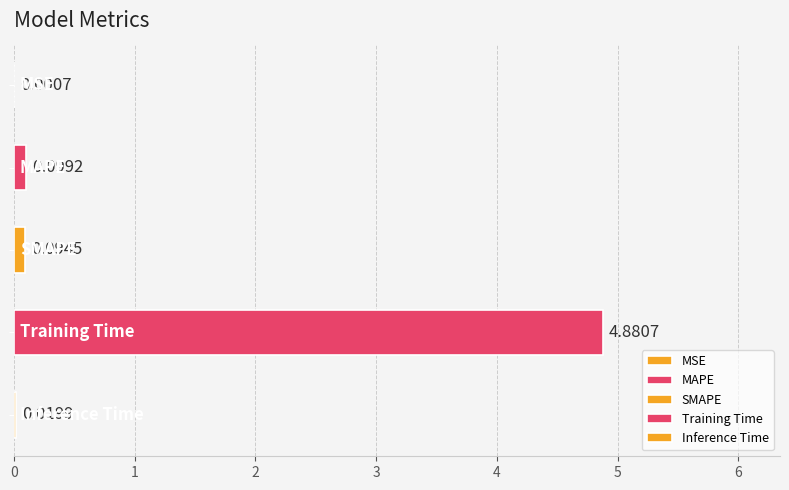

What is the average value?

1.0